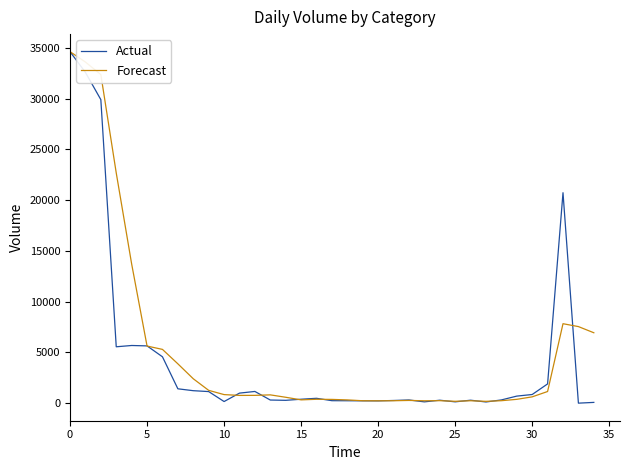

What is the spread (max minus min) of values at 5?

16.3